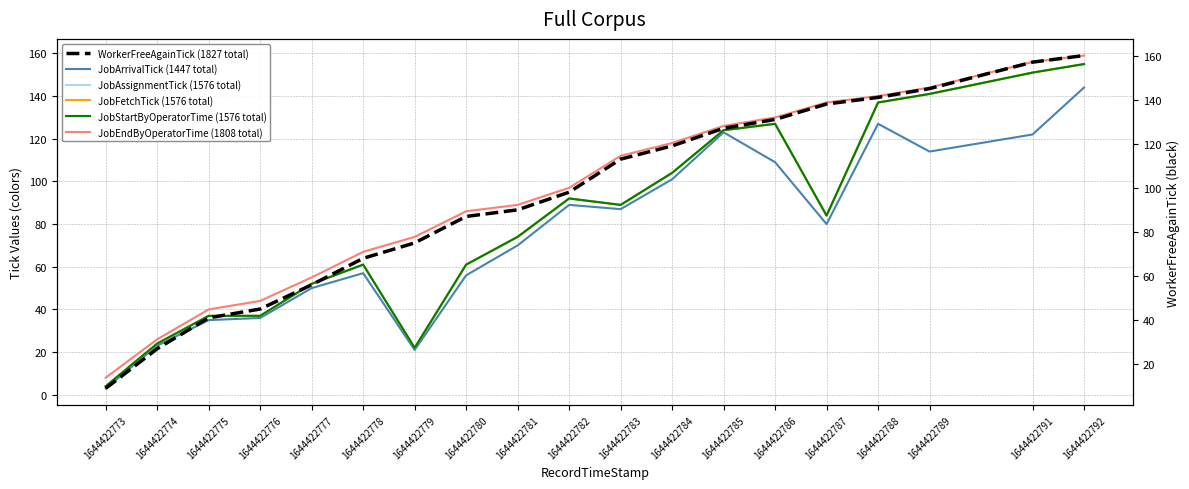

At which category does the chart reach its minimum across all series?

1644422773